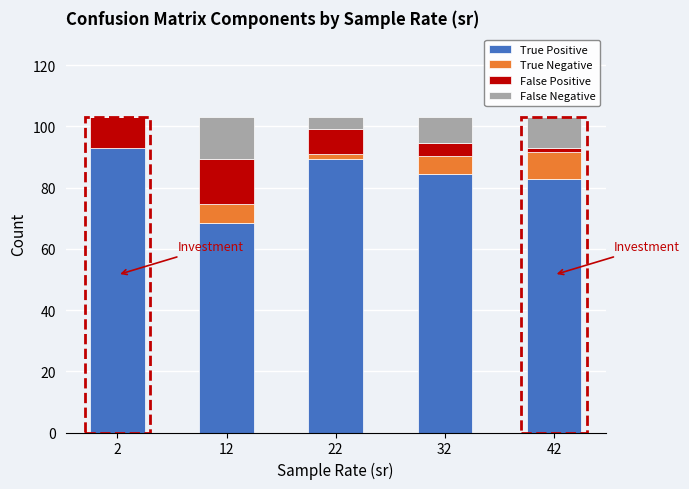

What is the sum of all True Positive values?

417.9